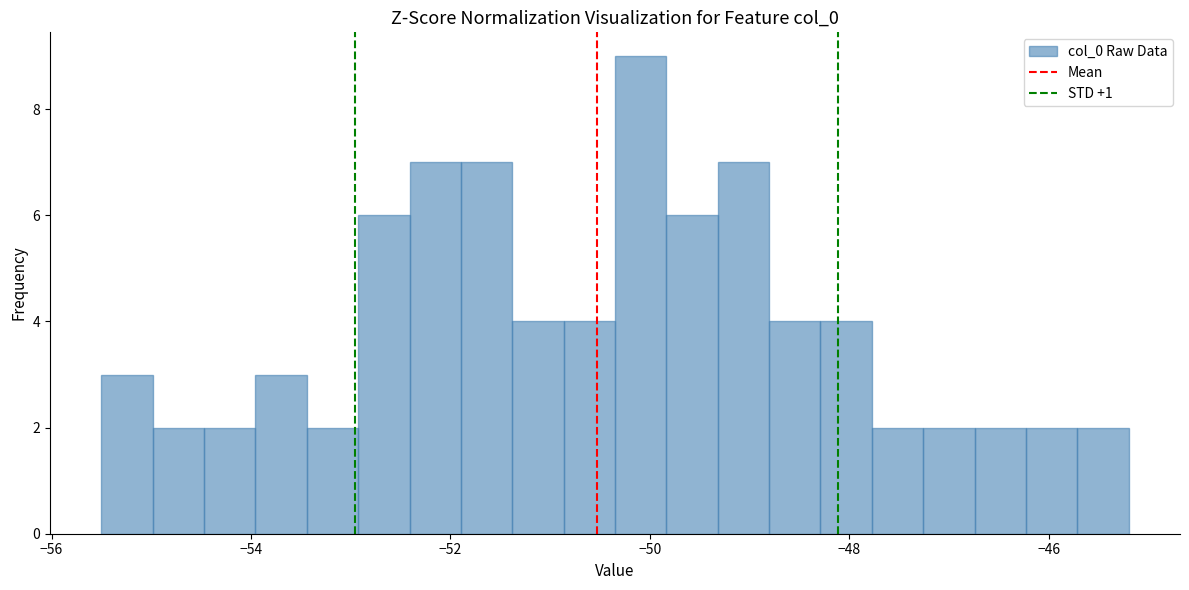

Read against the x-axis, roughly where is the centre of the tallest bar?

-50.0